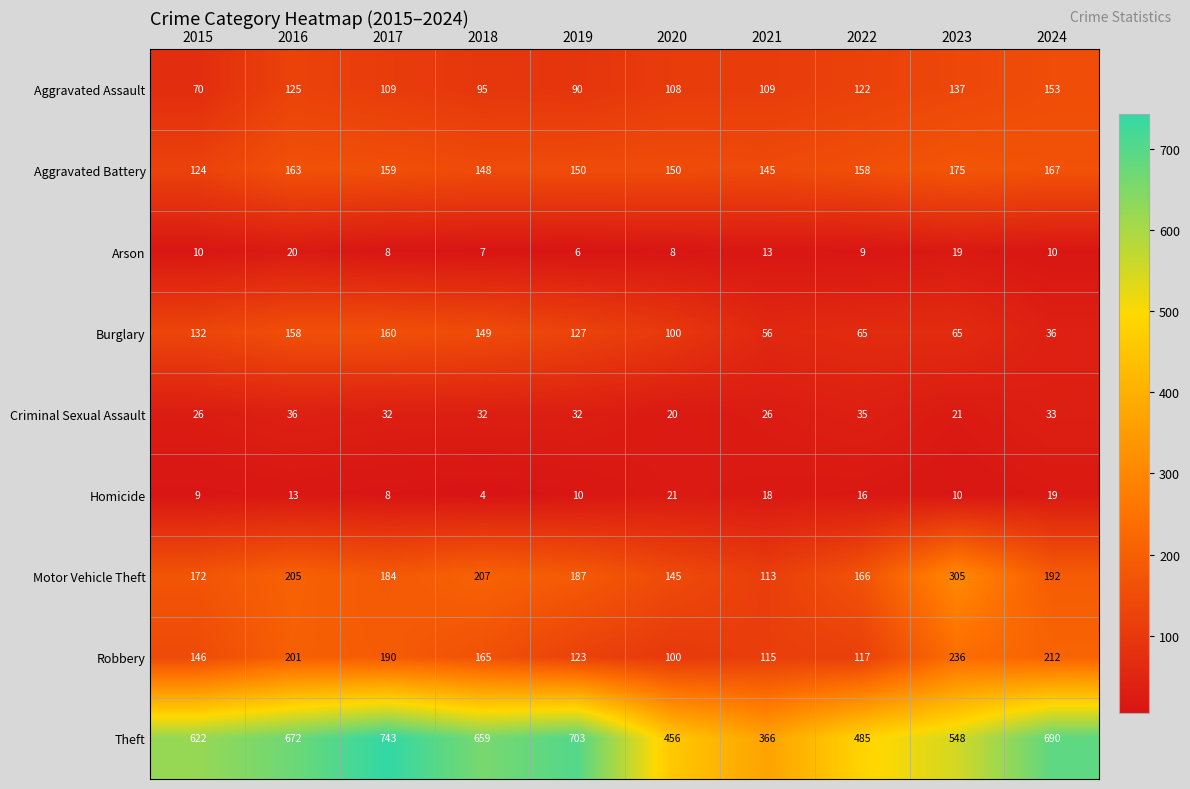

Between 2017 and 2022, which series saw the biggest shift?

Theft